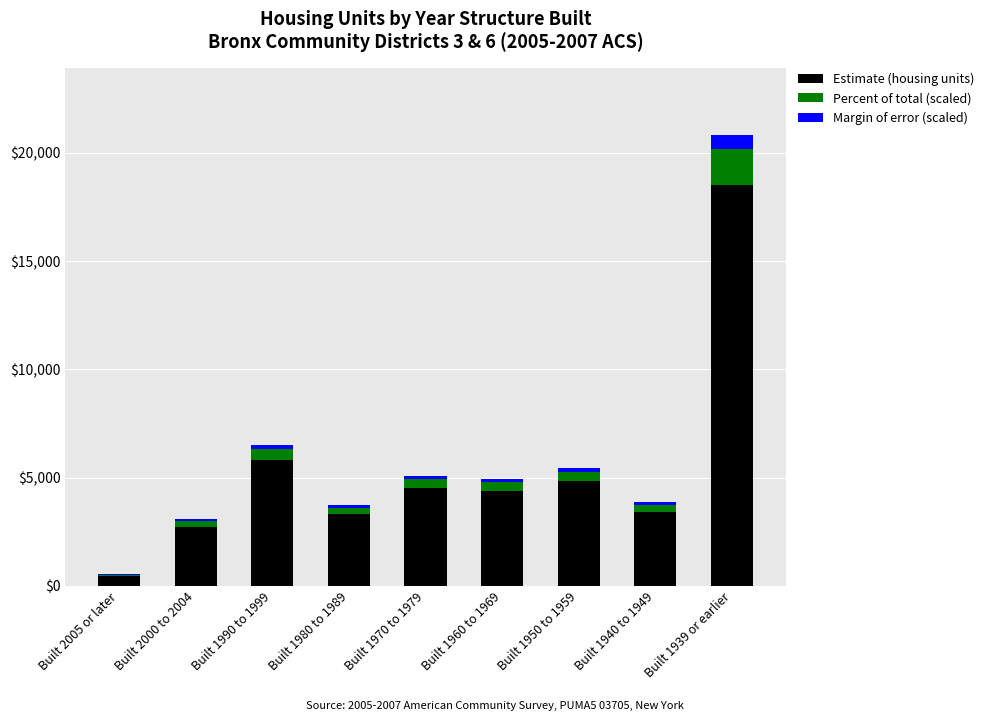

How many data points does each series have?

9